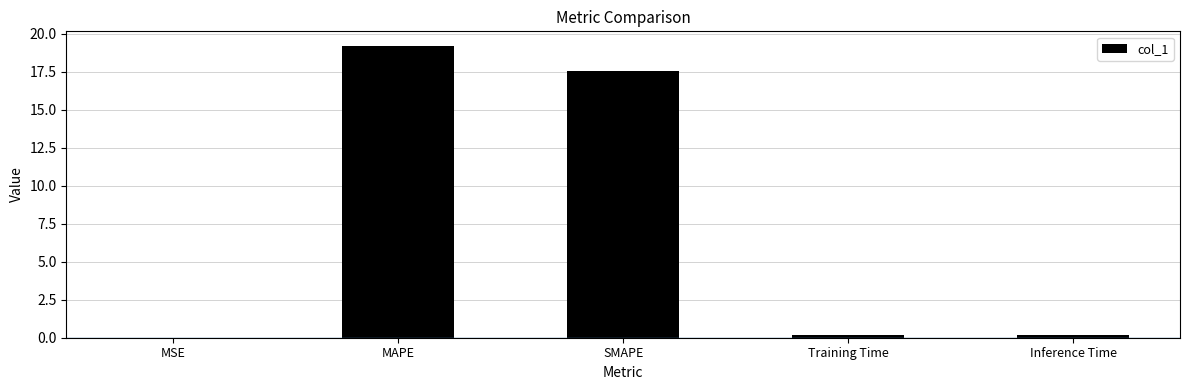

Which label corresponds to the largest value in the chart?

MAPE